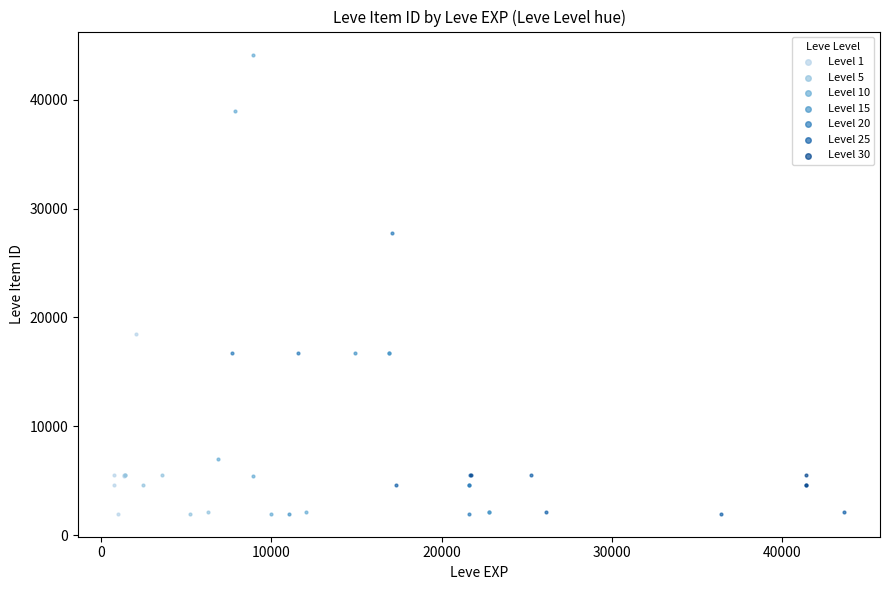

Which series reaches the maximum Y coordinate?

Level 10